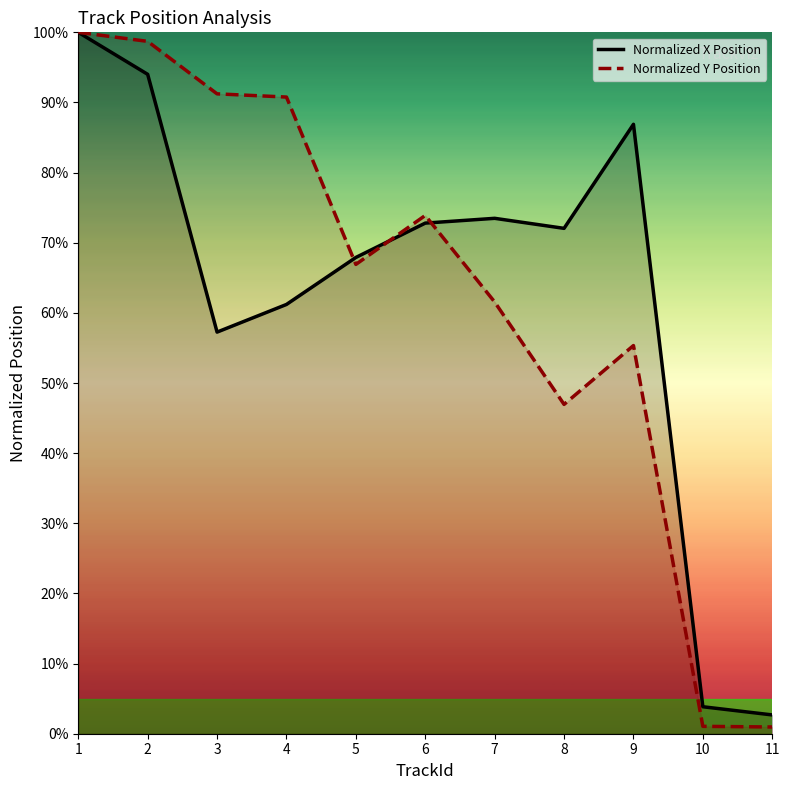

Rank the categories by Normalized X Position value from highest to lowest.

1, 2, 9, 7, 6, 8, 5, 4, 3, 10, 11